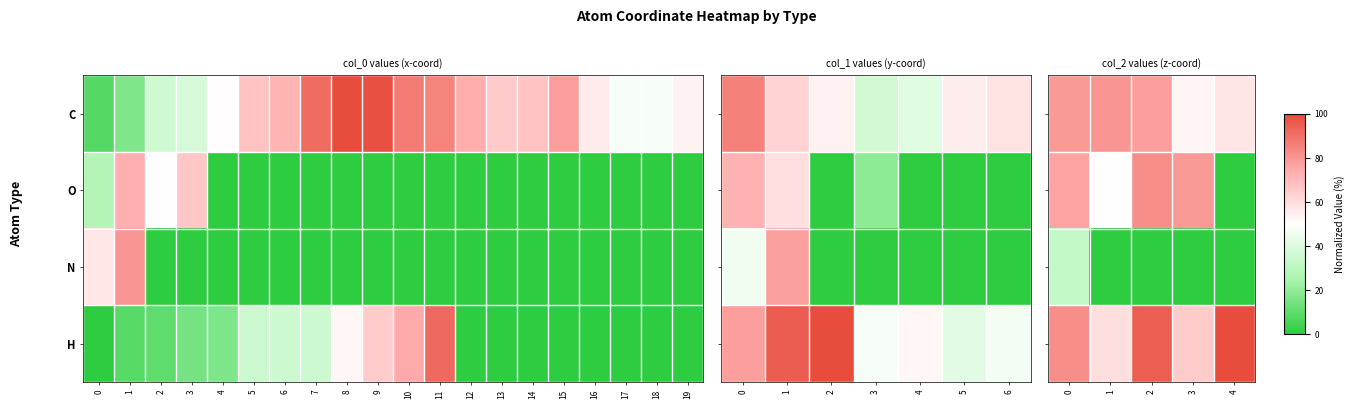

At which label does N reach its minimum?

1